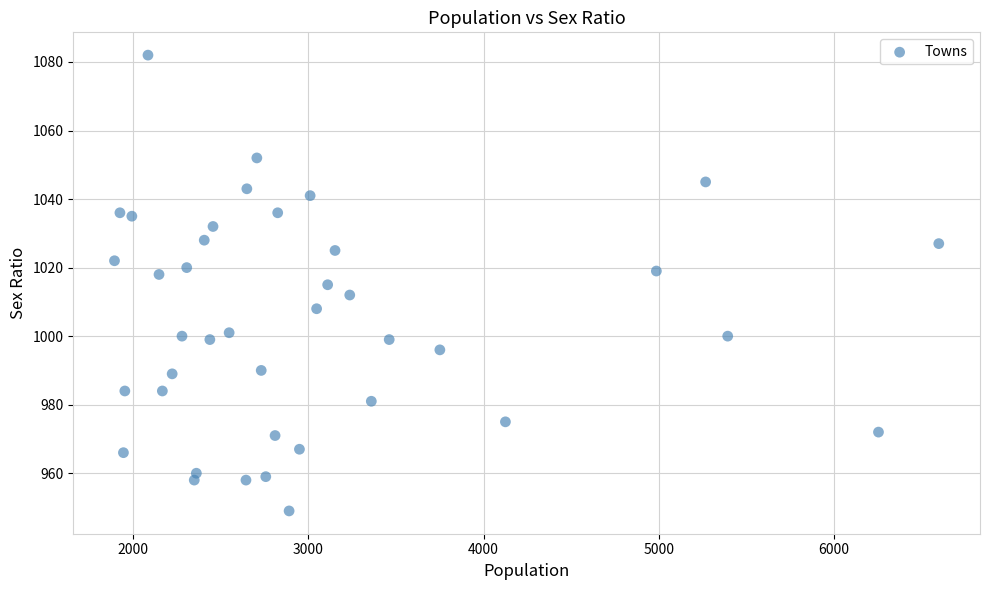

What is the range of X values (max minus min)?

4702